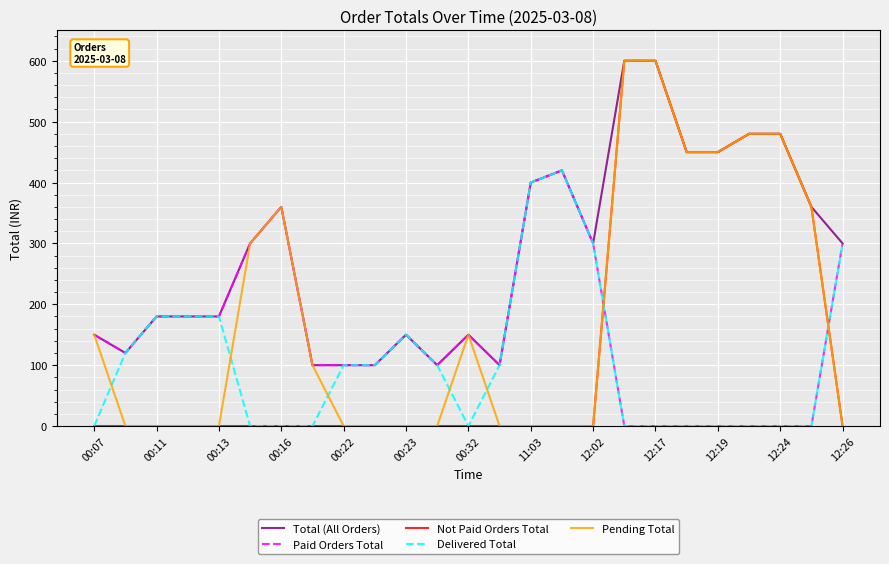

True or false: Not Paid Orders Total and Paid Orders Total cross at least once.

True